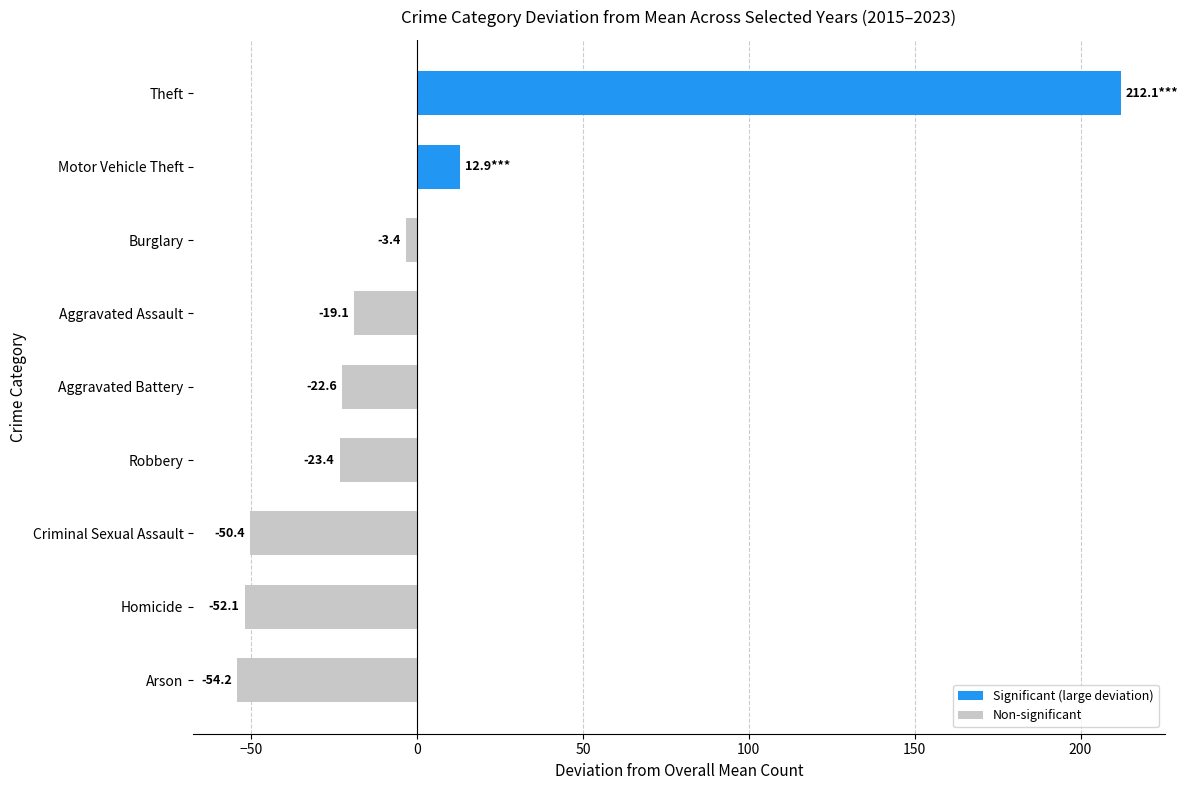

Which label corresponds to the largest value in the chart?

Theft